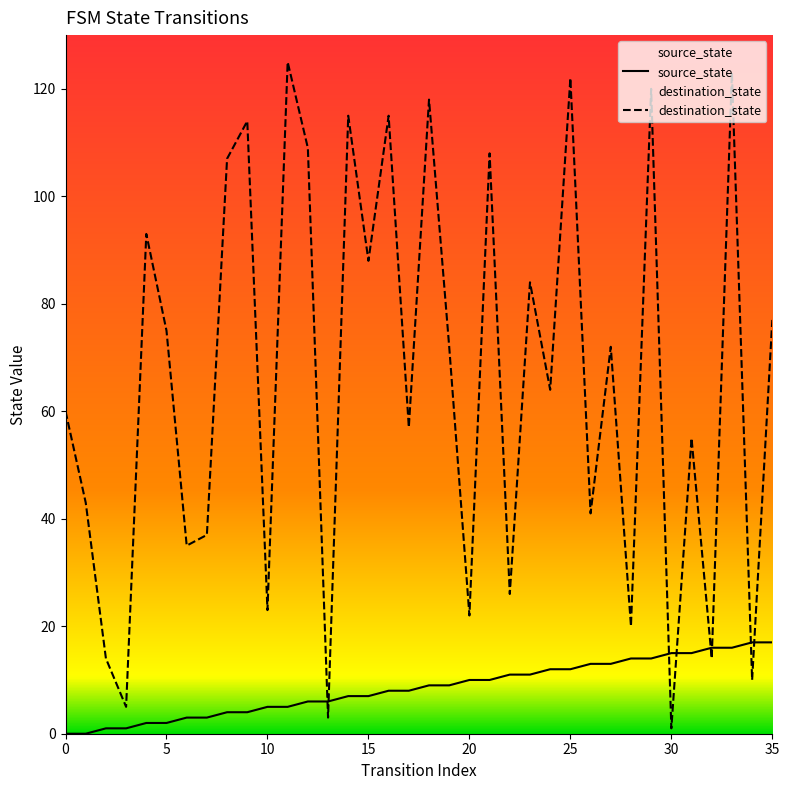

The destination_state series shows 115 at 14. True or false?

True